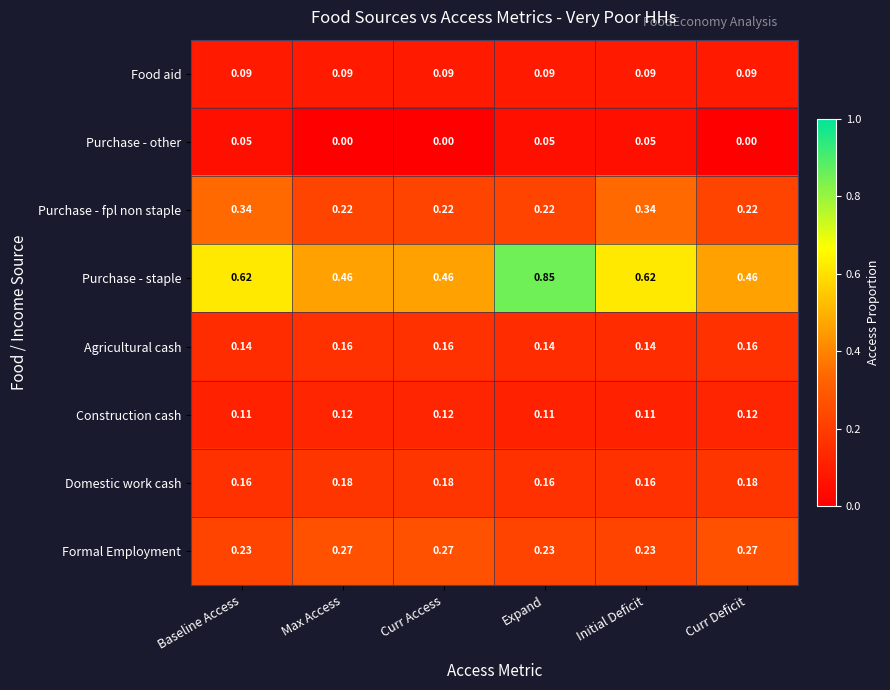

List the series in order of their peak value, highest first.

Purchase - staple, Purchase - fpl non staple, Formal Employment, Domestic work cash, Agricultural cash, Construction cash, Food aid, Purchase - other